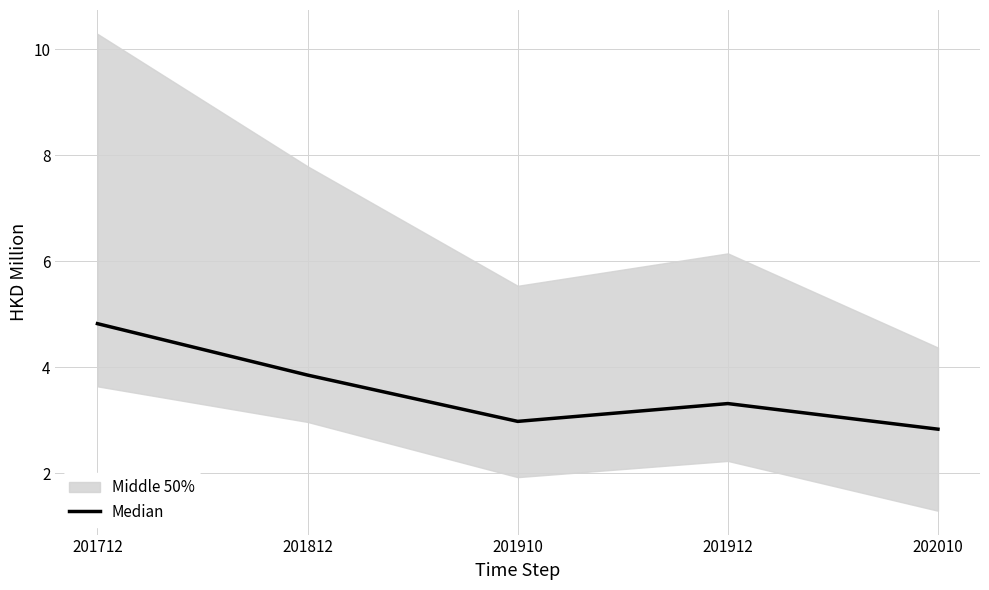

At which category does the data reach its first local peak?

201912